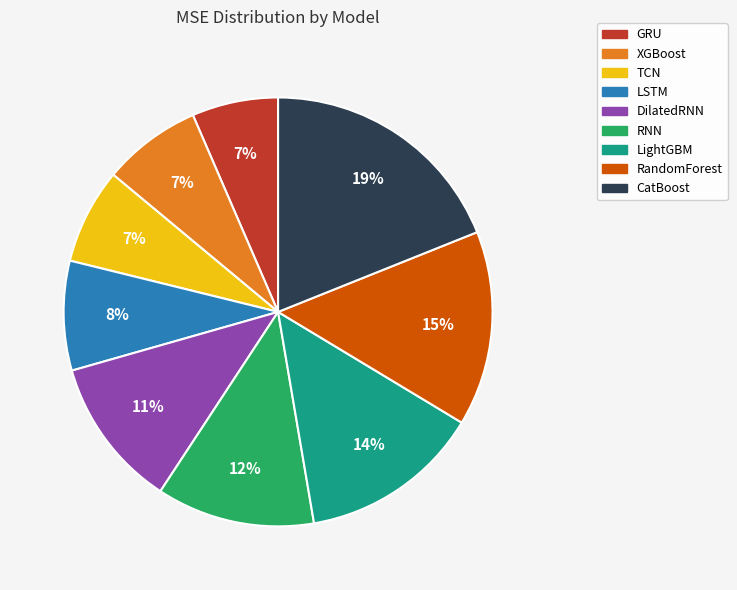

The XGBoost slice represents 1% of the pie. True or false?

False